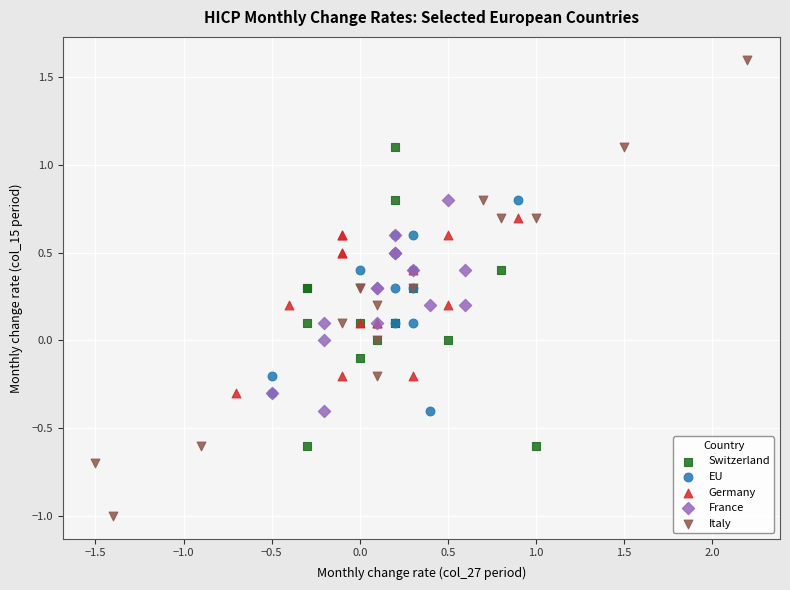

What are all the series names shown in the legend?

Switzerland, EU, Germany, France, Italy